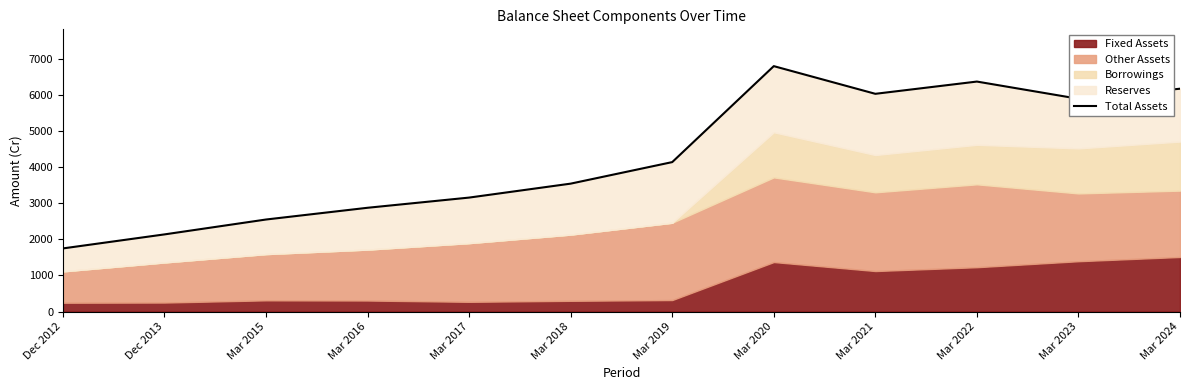

What is the ratio of the value at Mar 2016 to the value at Mar 2021?

0.5